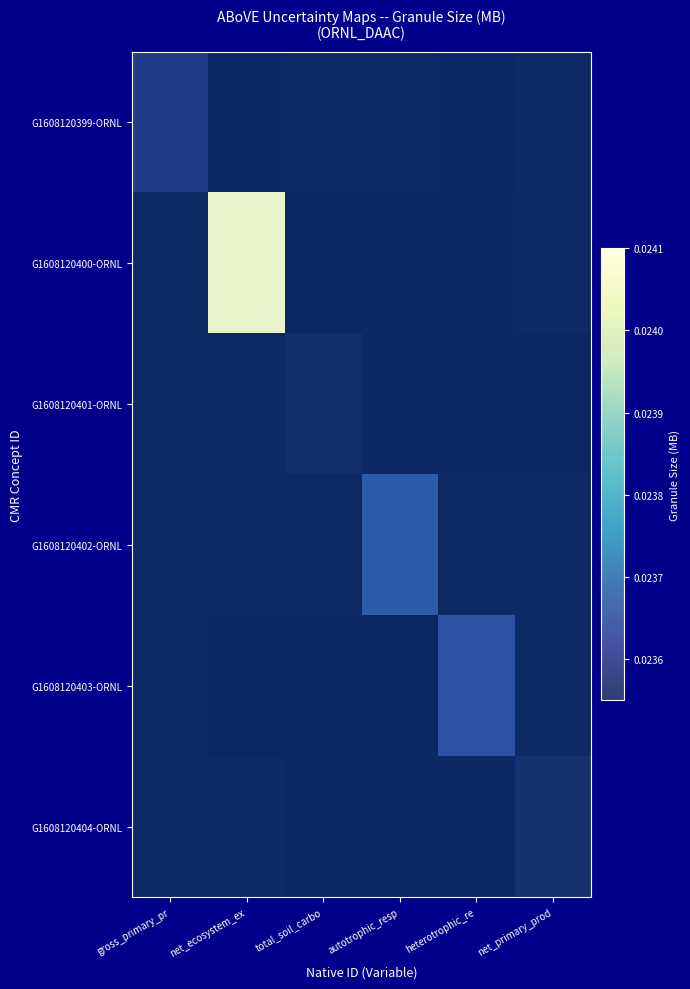

What is the total value across all series at total_soil_carbo?

0.1